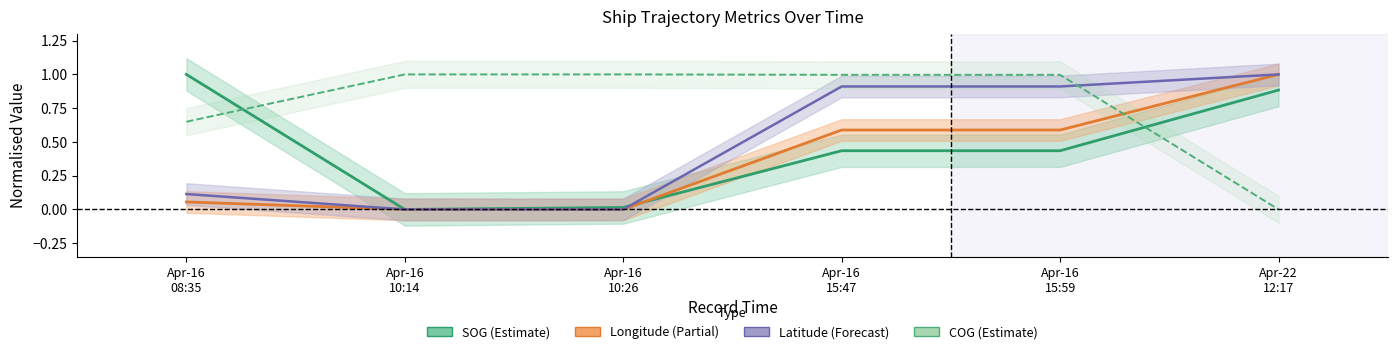

At which label is Latitude (Forecast) closest to 0?

Apr-16
10:14